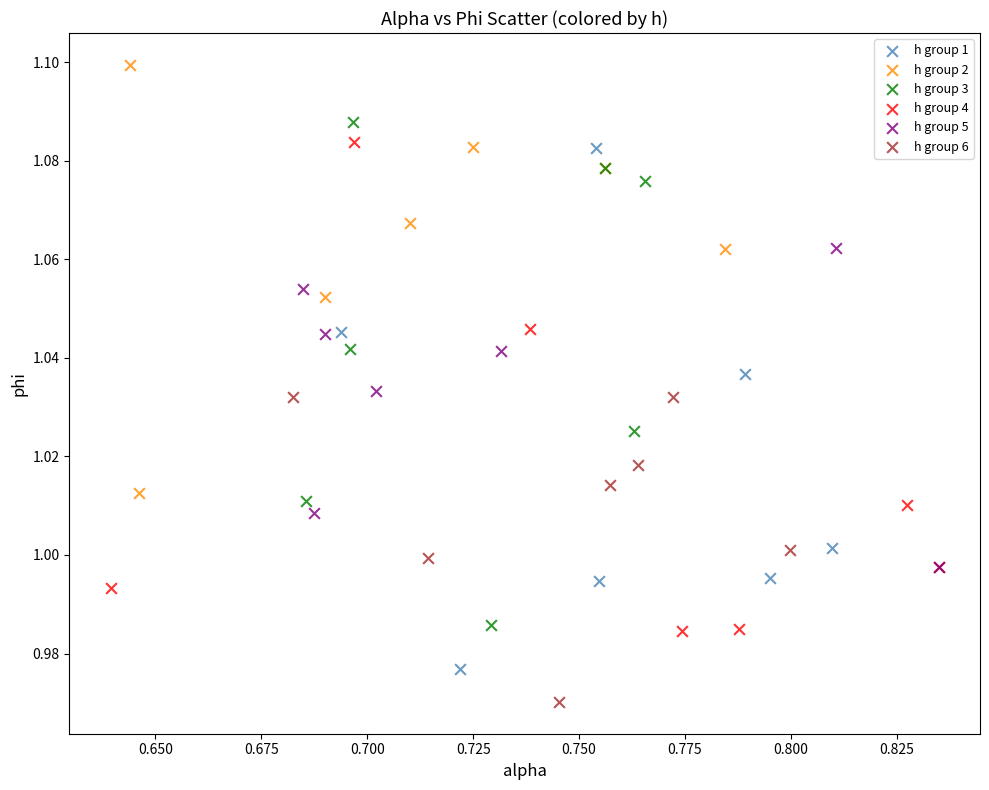

What are all the series names shown in the legend?

h group 1, h group 2, h group 3, h group 4, h group 5, h group 6